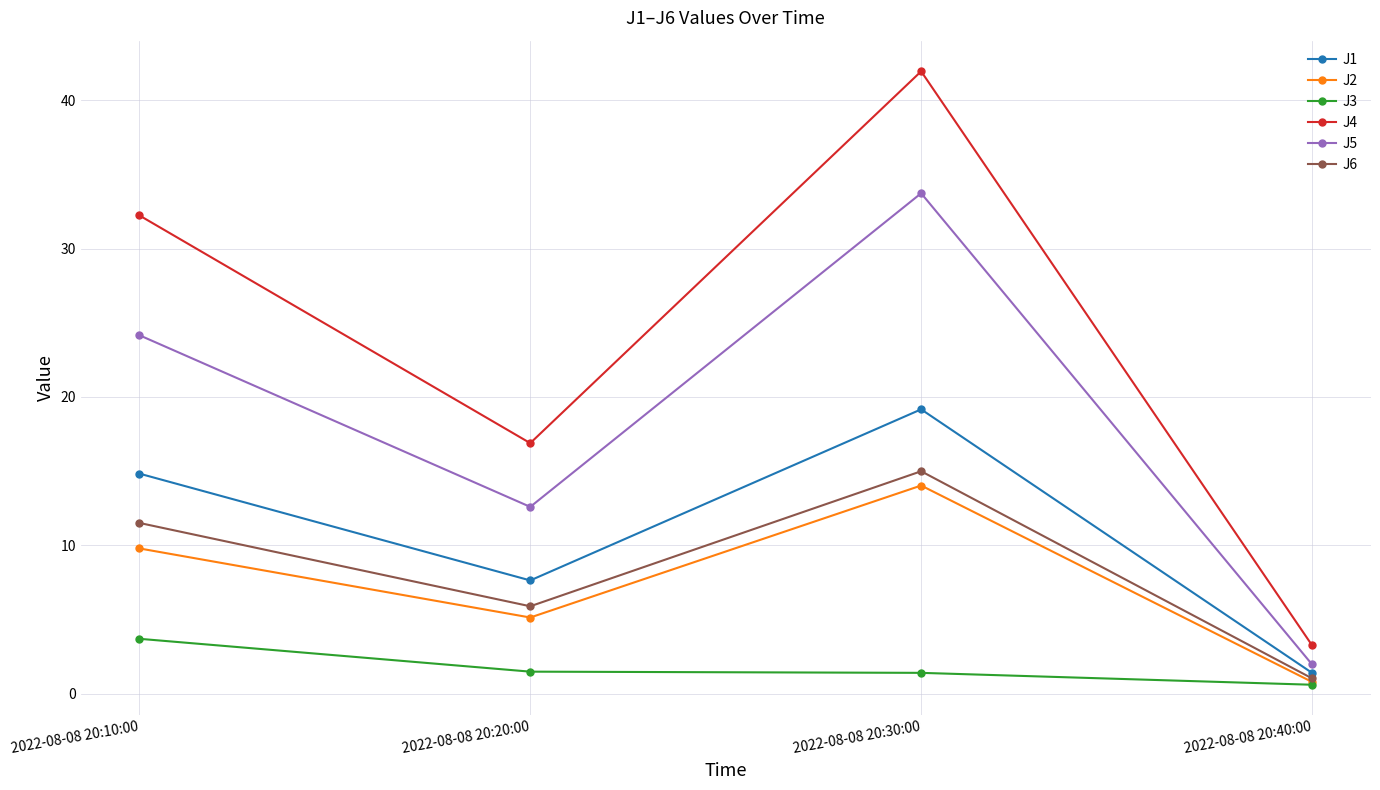

True or false: J4 and J1 intersect in this chart.

False